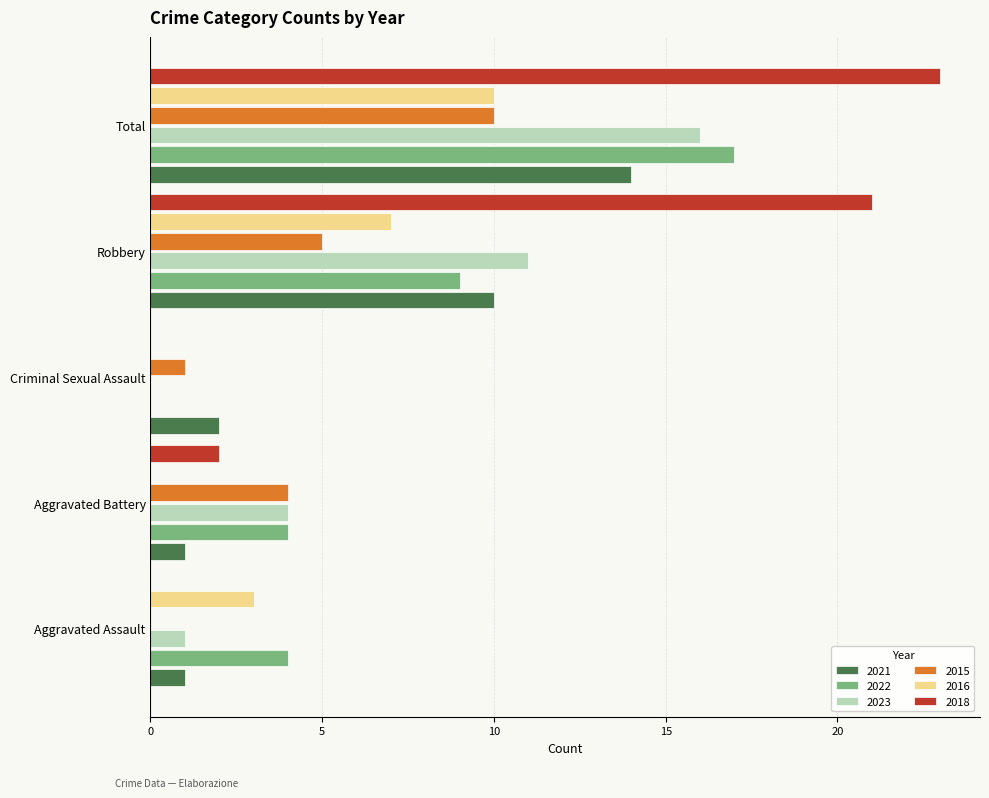

At which label is 2023 closest to 8?

Robbery